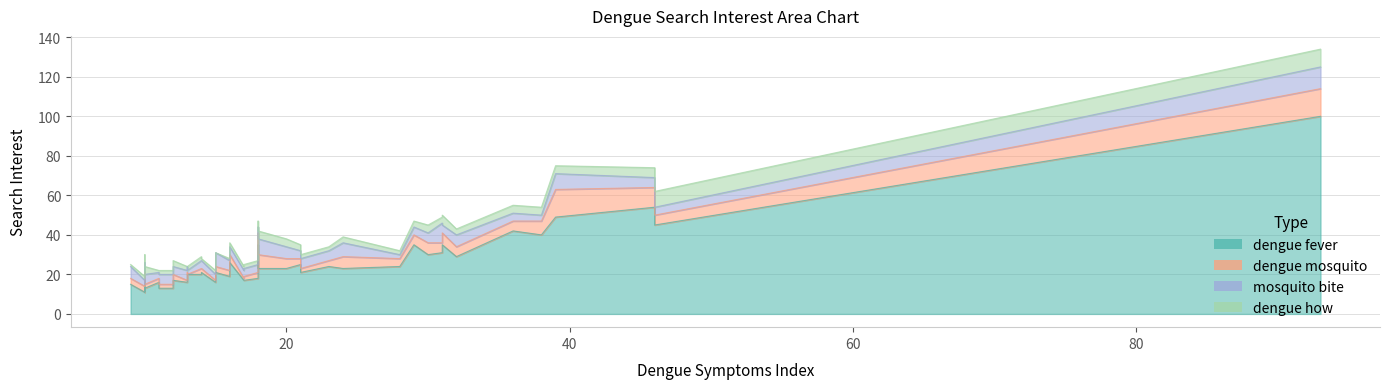

Which series has the largest range (max minus min)?

dengue fever